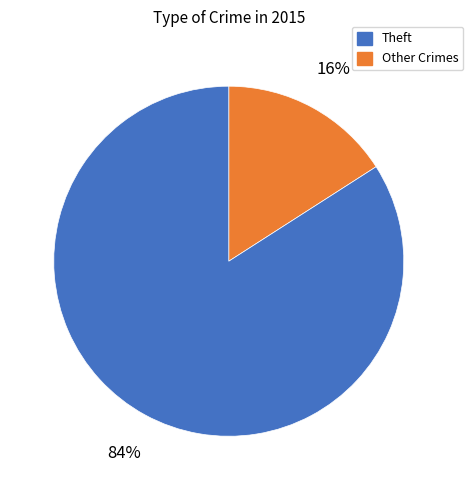

To the nearest percent, what is the difference between the largest and smallest slice percentages?

68%